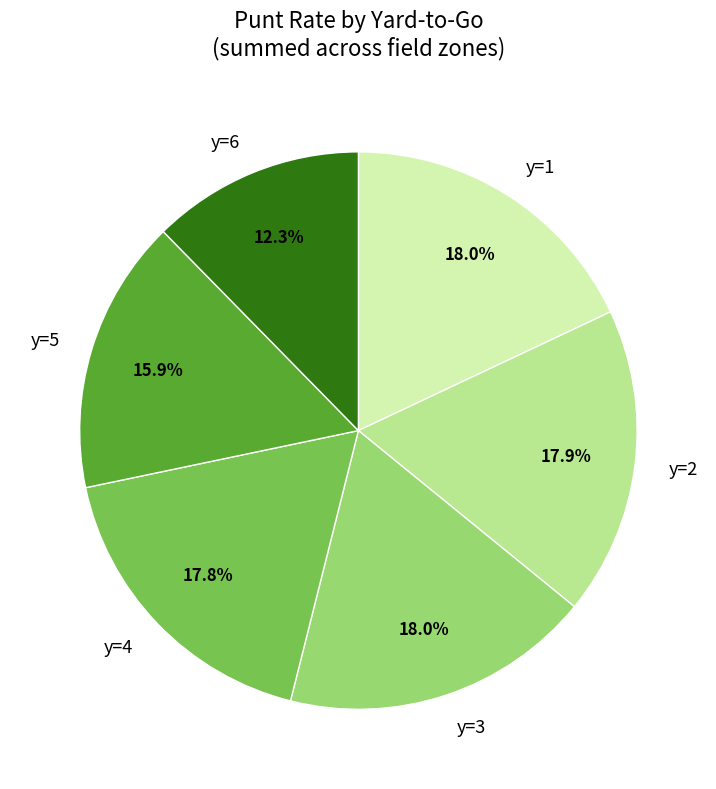

Does y=3 account for over 50% of the chart?

No